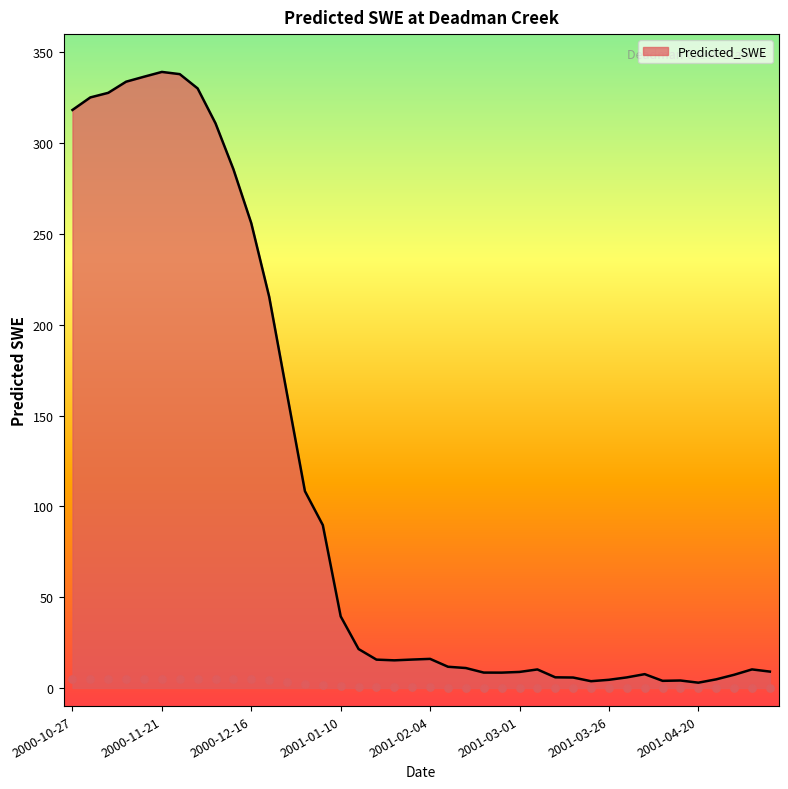

What is the ratio of the value at 2000-12-06 to the value at 2001-04-05?

41.0